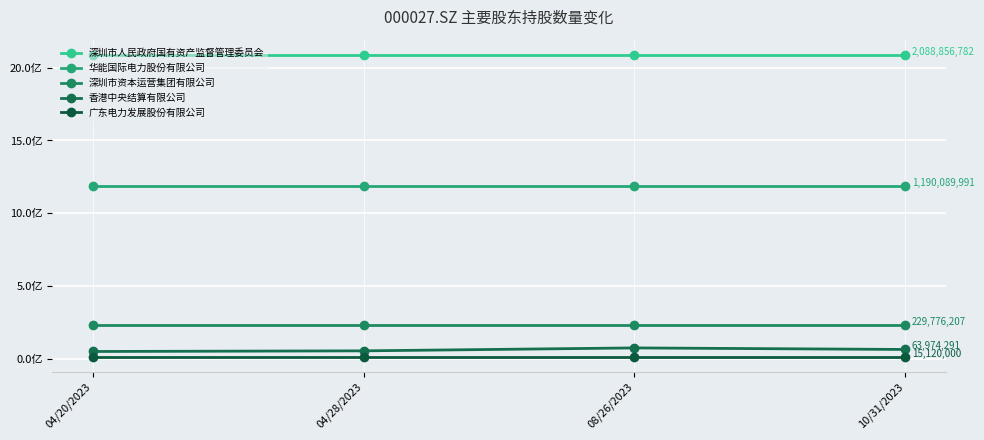

Is the value of 深圳市资本运营集团有限公司 at 10/31/2023 greater than the value of 华能国际电力股份有限公司 at 10/31/2023?

No